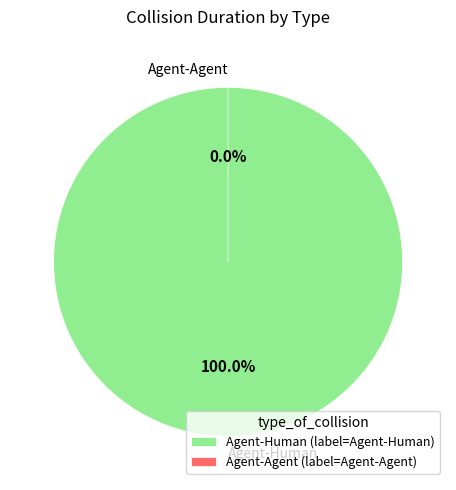

Is there a majority slice in this chart?

Yes